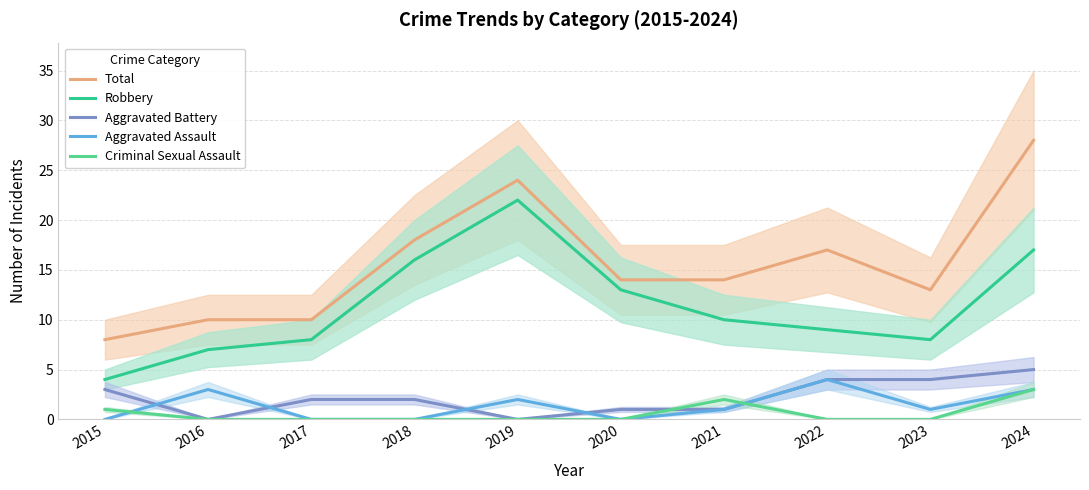

What is the difference between the second highest and minimum values in the Aggravated Assault series?

3